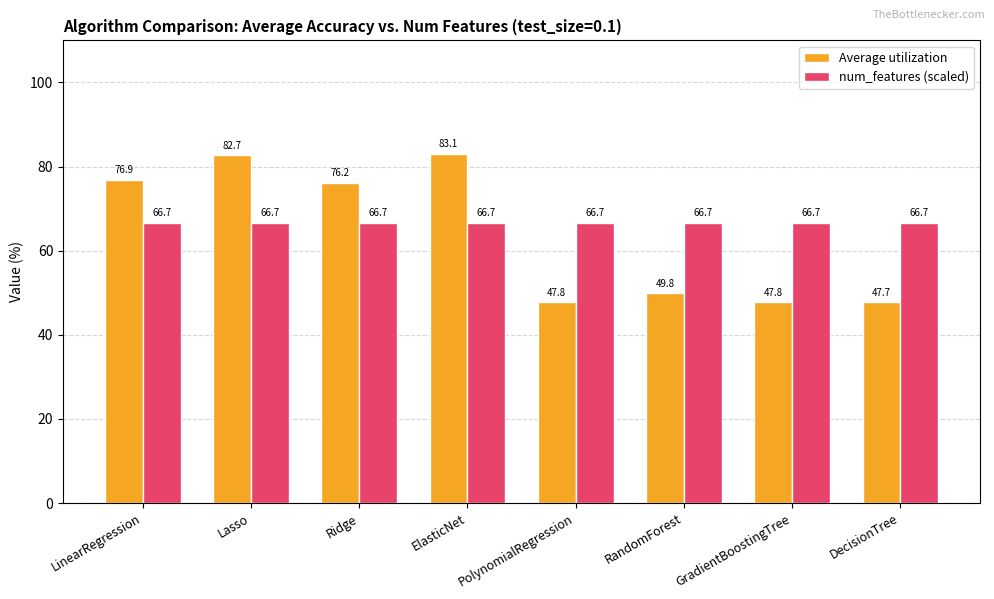

True or false: Average utilization has a value of 76.9 at LinearRegression.

True